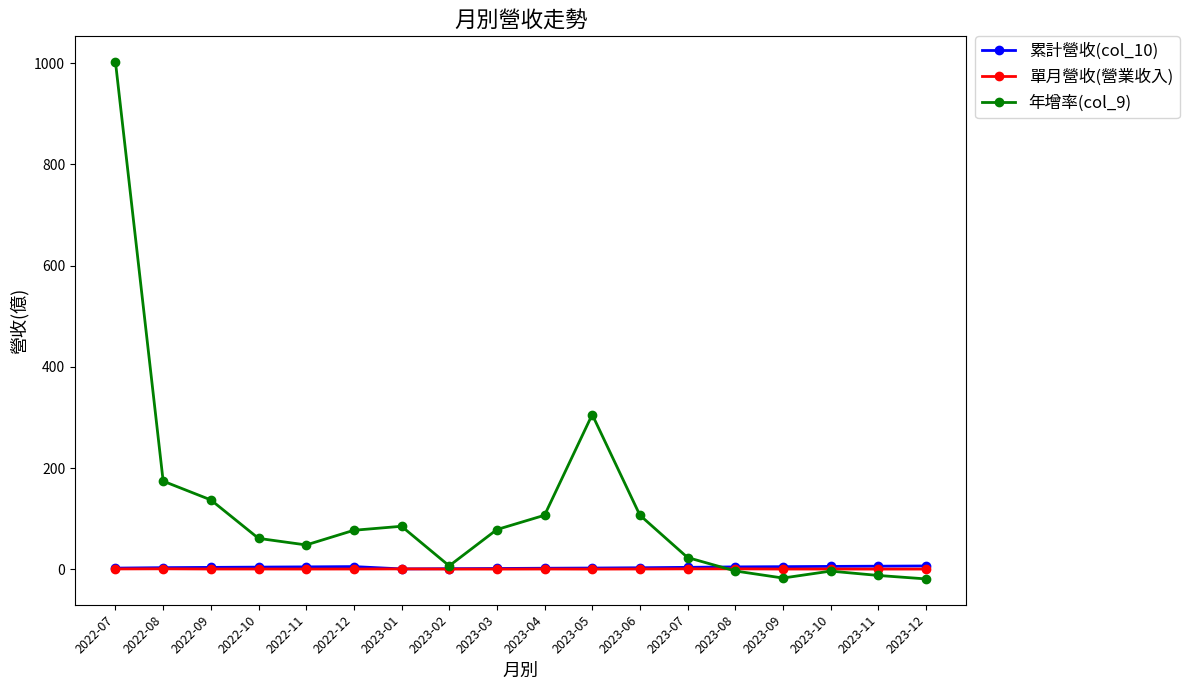

What is the label of the 16th point from the left?

2023-10